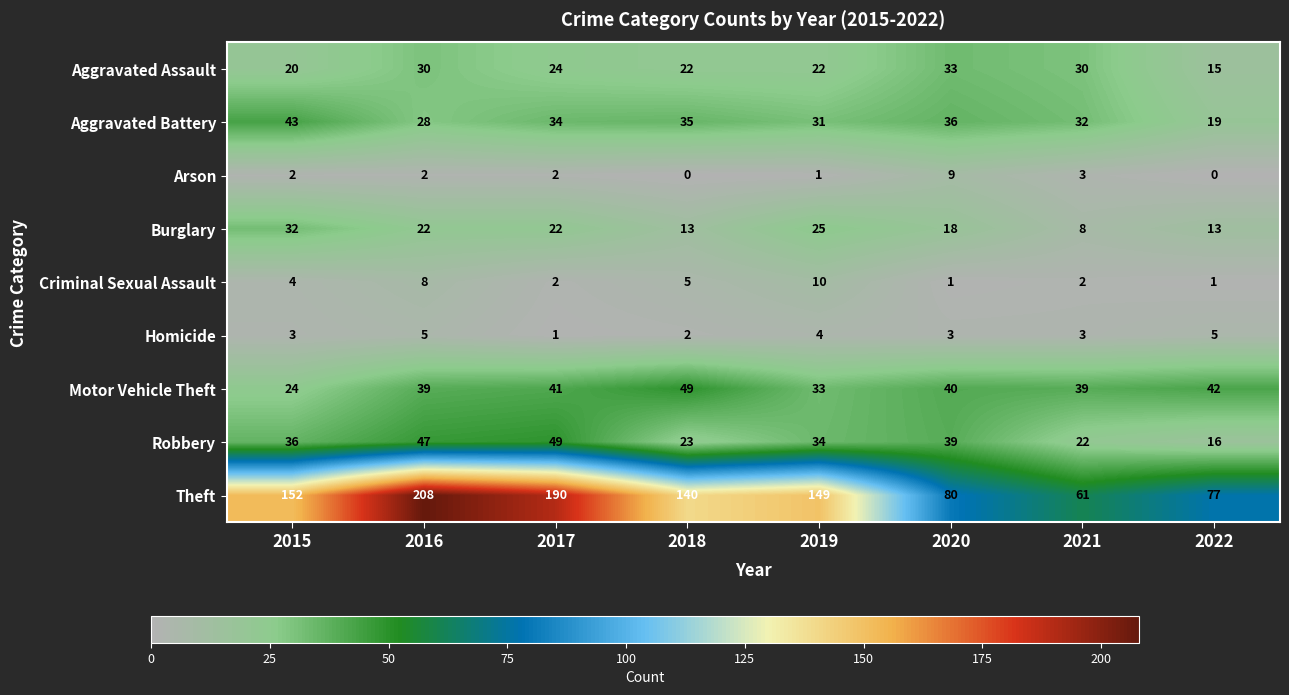

How many series are shown in this chart?

9